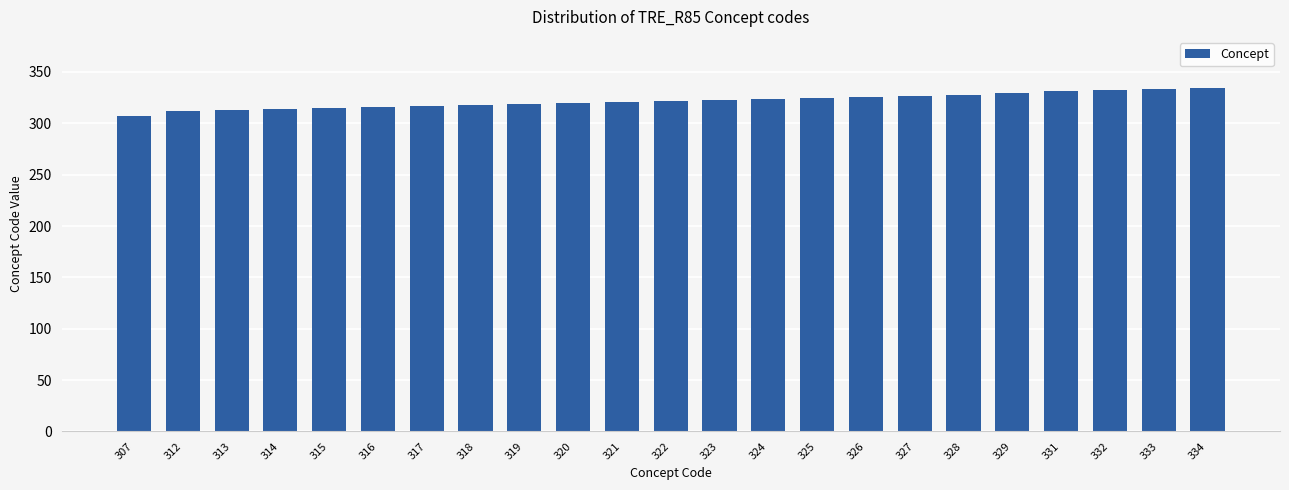

Which has a higher value, 323 or 333?

333